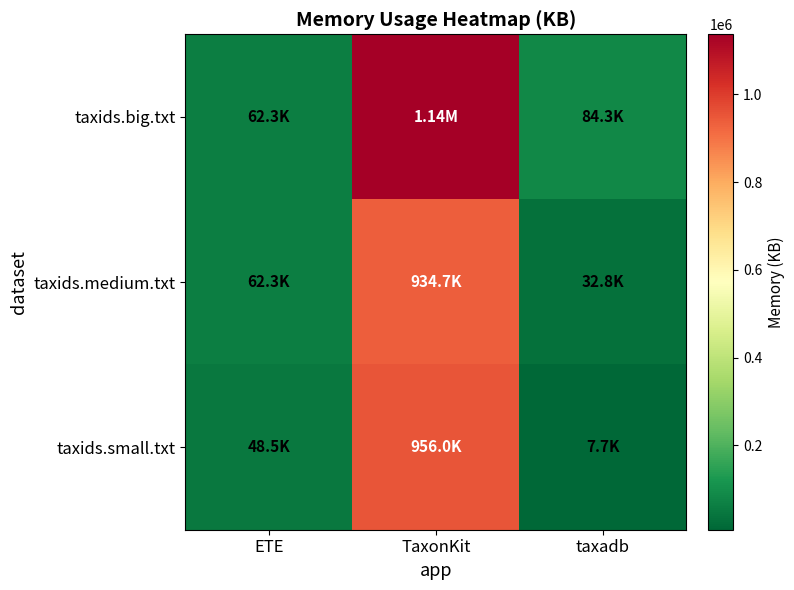

Reading left to right, transcribe all the data shown in this chart.

taxids.big.txt: ETE=62316	TaxonKit=1137252	taxadb=84280
taxids.medium.txt: ETE=62324	TaxonKit=934736	taxadb=32816
taxids.small.txt: ETE=48532	TaxonKit=955972	taxadb=7660